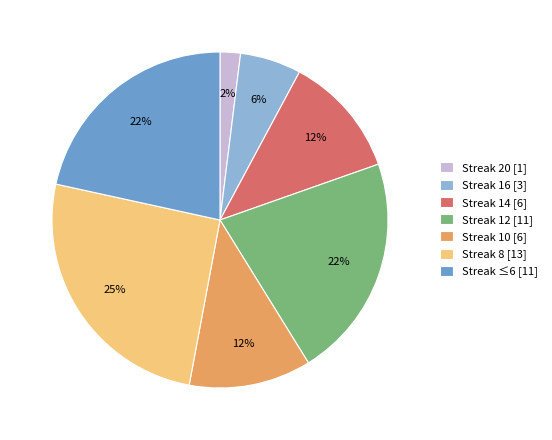

To the nearest percent, what is the combined percentage of Streak 14 [6] and Streak 16 [3]?

18%